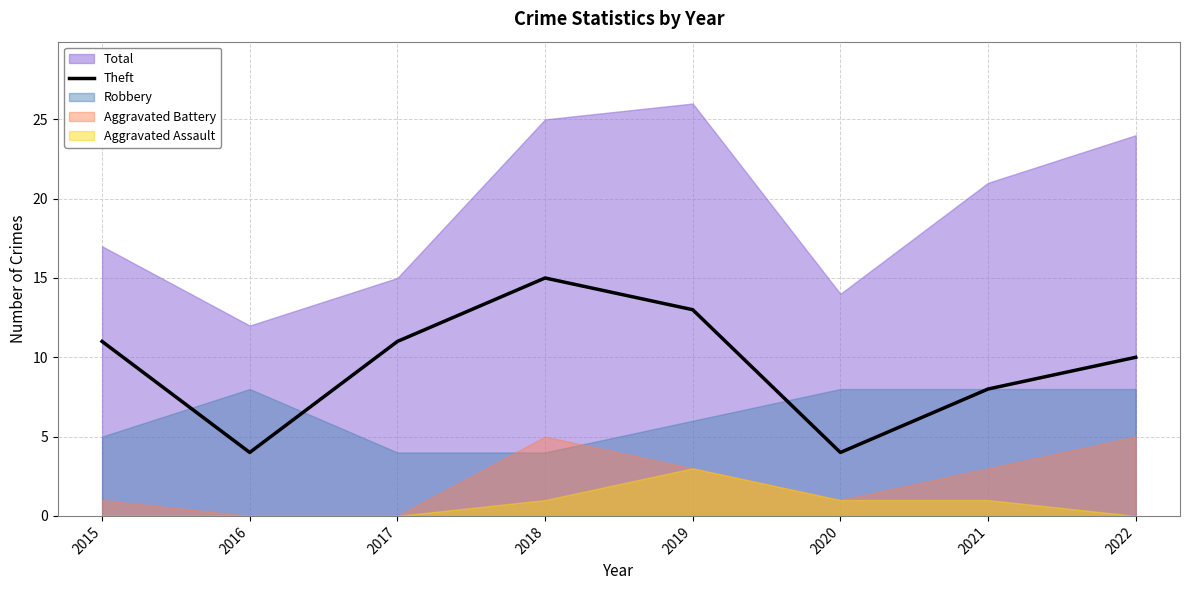

Reading right to left, what are all the values shown in this chart?

10	8	4	13	15	11	4	11